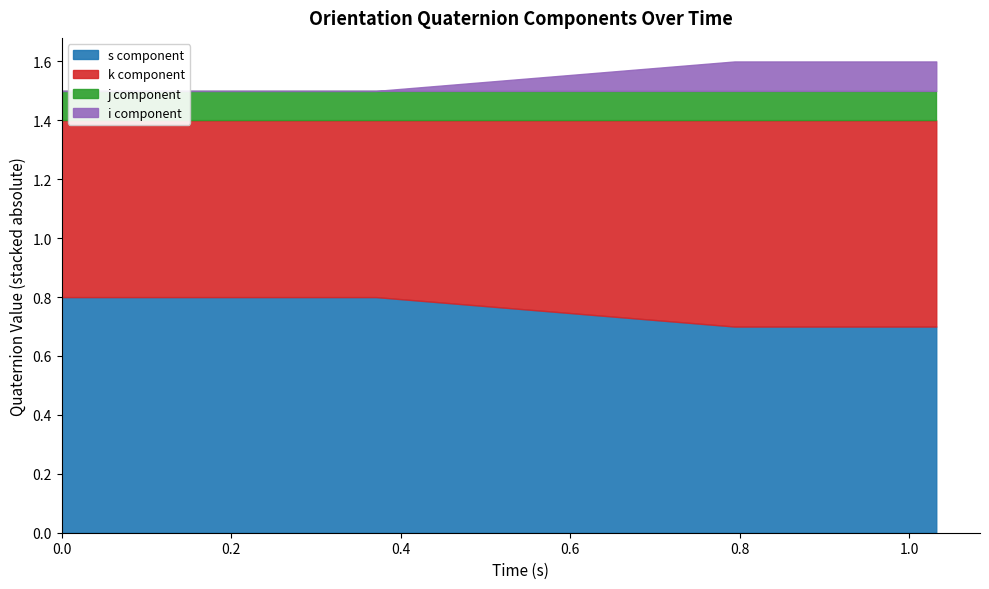

The orientation_s_list series shows 1.3 at 2. True or false?

False